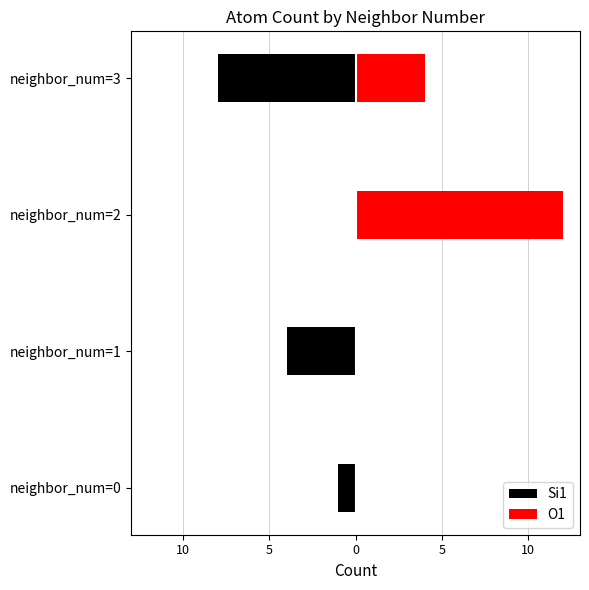

Does the chart contain any negative values?

Yes